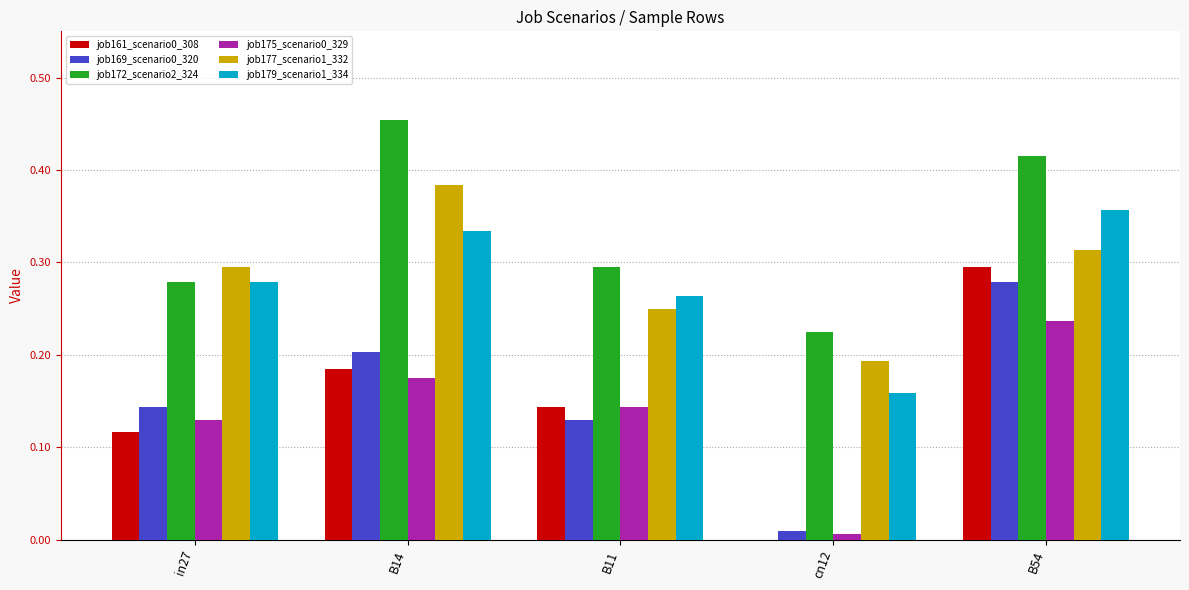

Which label corresponds to the largest value in the chart?

B14